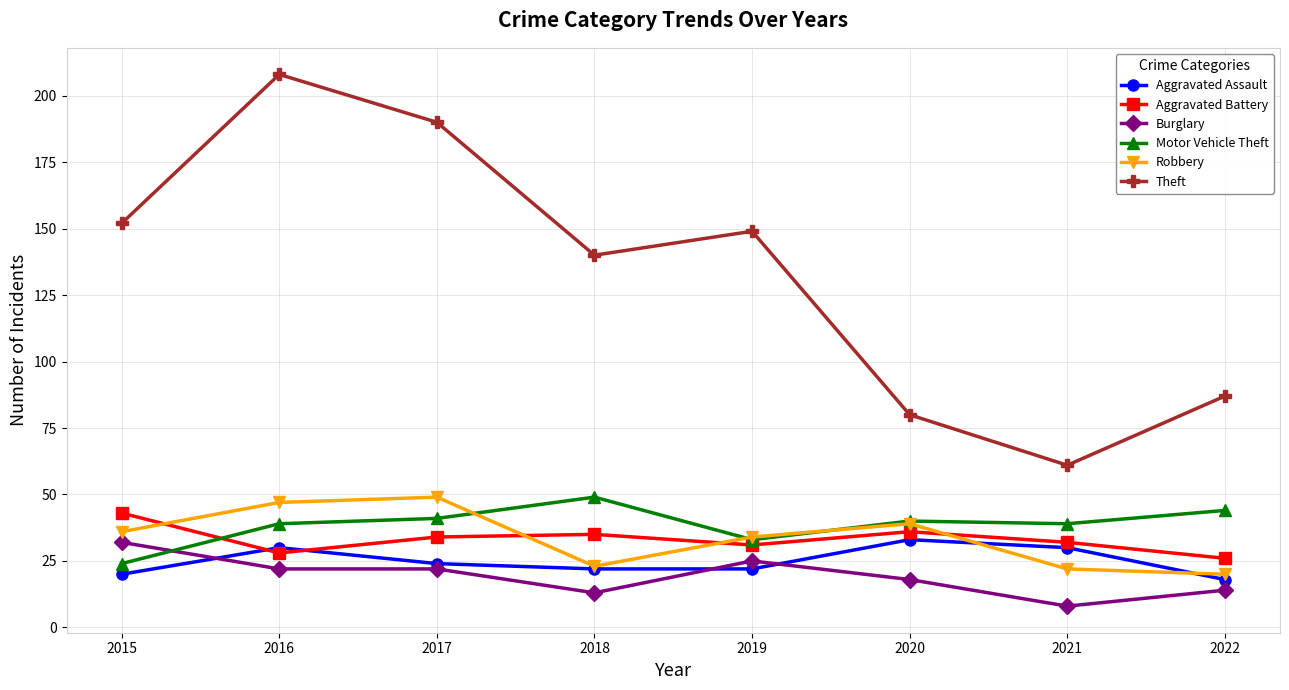

The value of Theft at 2017 is 190. True or false?

True